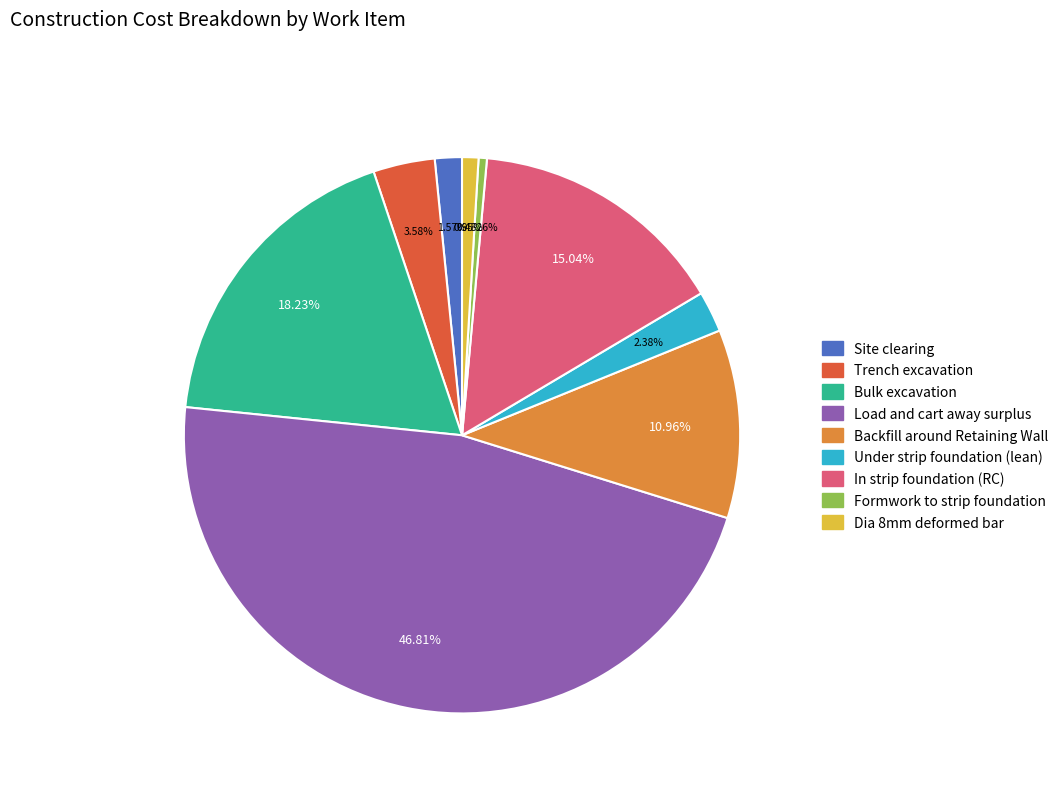

How many segments does this pie chart have?

9